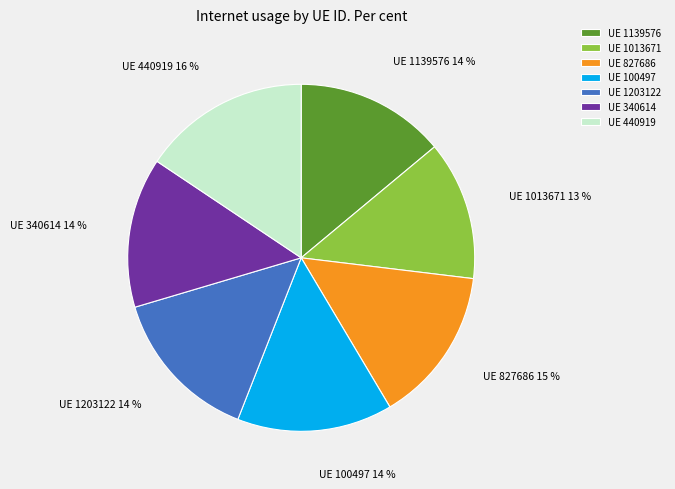

How many segments does this pie chart have?

7